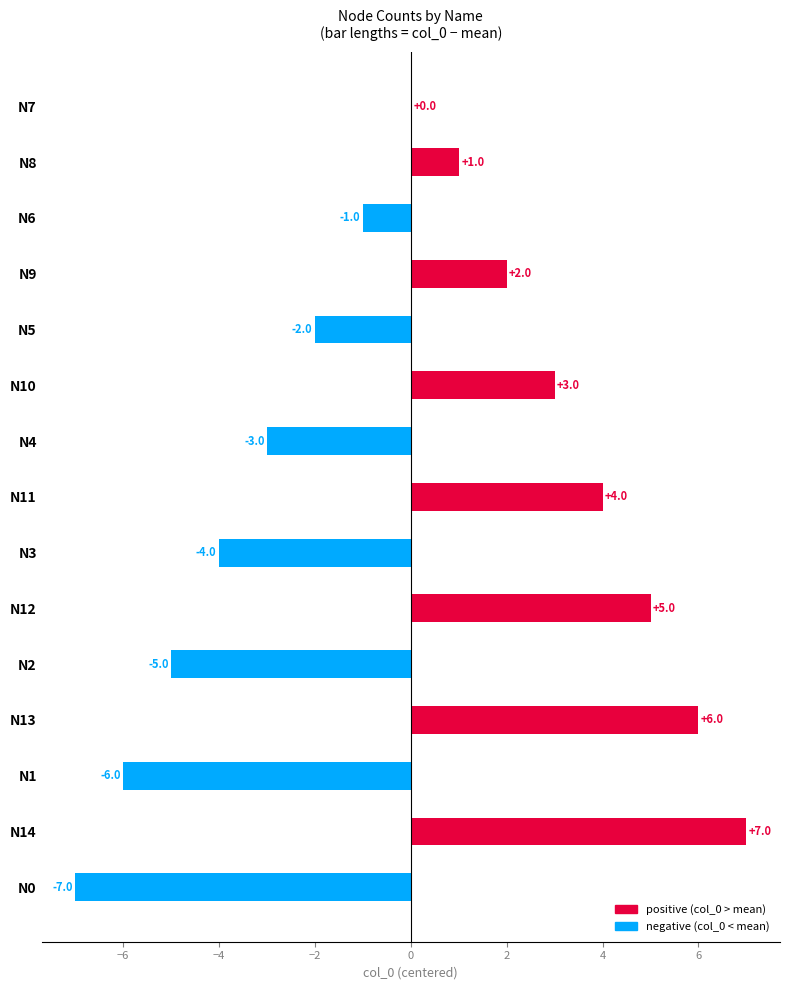

Is it true that the value at N7 is 0?

True